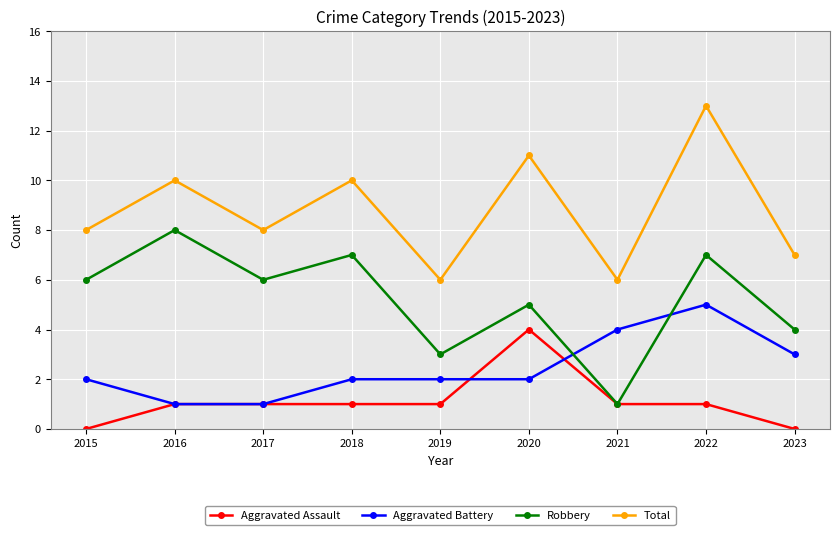

What is the sum of all Aggravated Assault values?

10